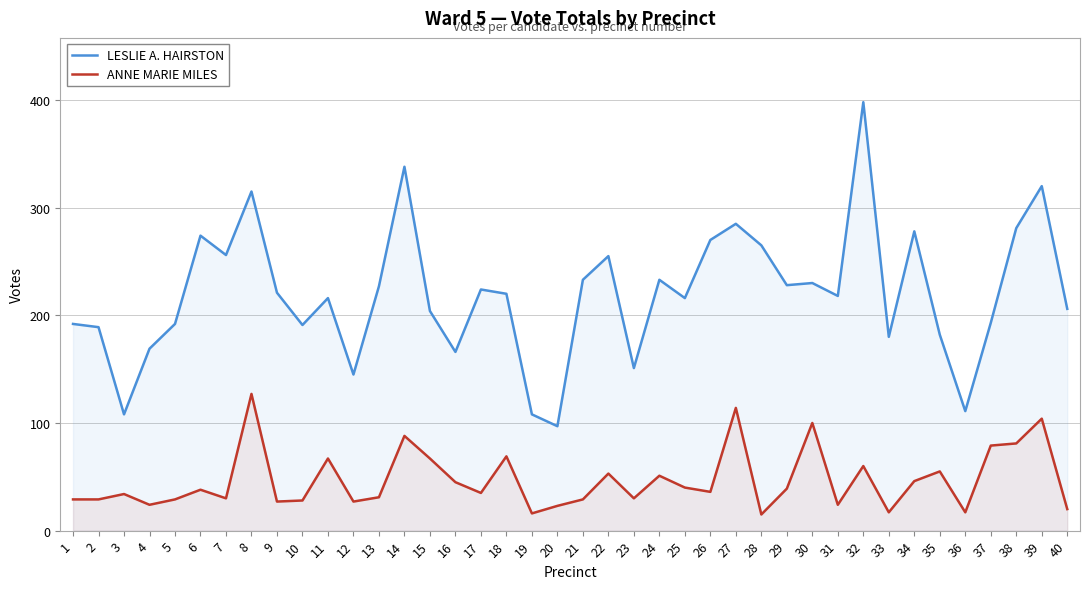

True or false: ANNE MARIE MILES has more than 2 interior local peaks.

True